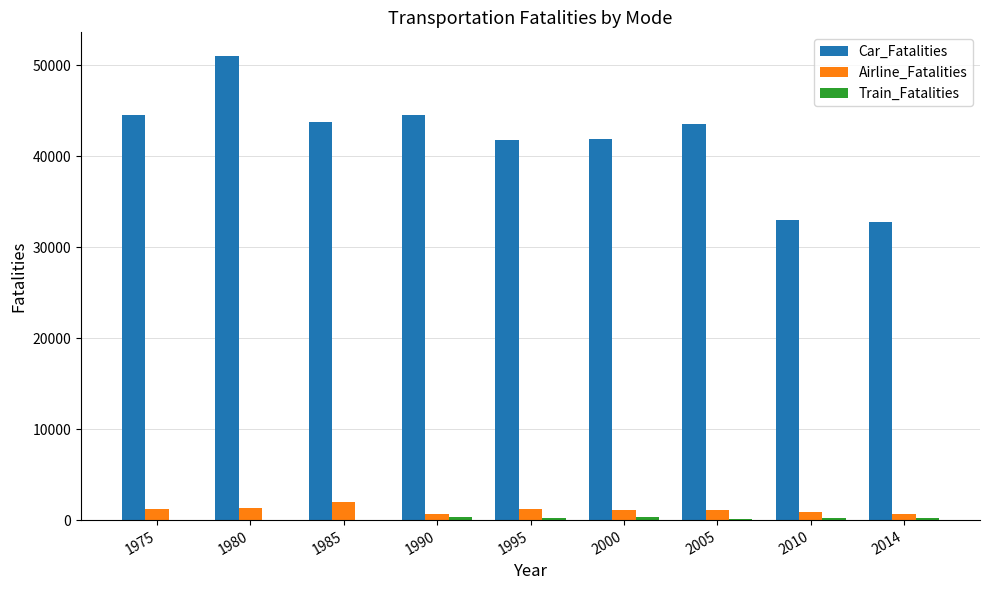

Is it true that Car_Fatalities equals 43825 at 1985?

True